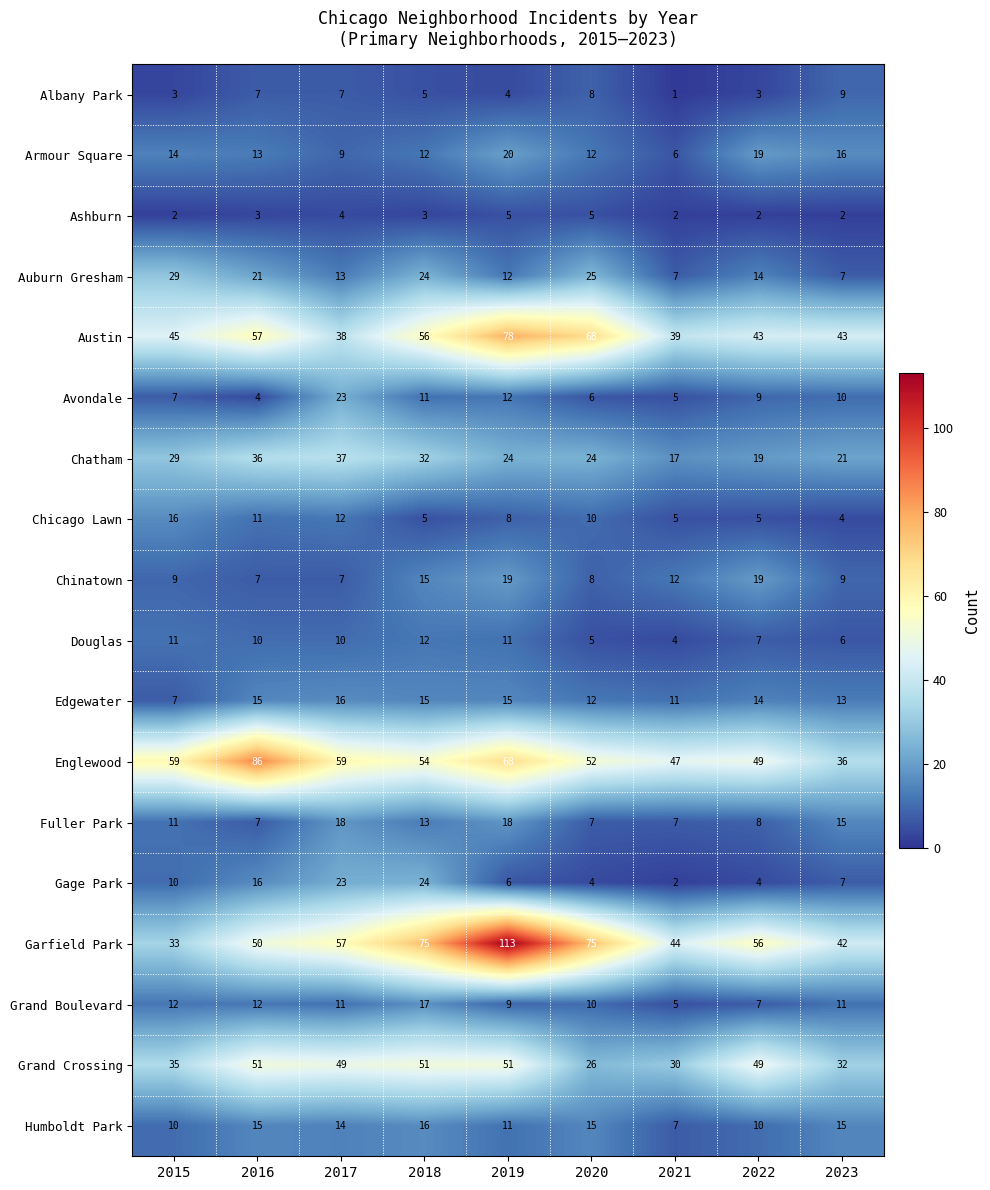

Which series has the largest range (max minus min)?

Garfield Park